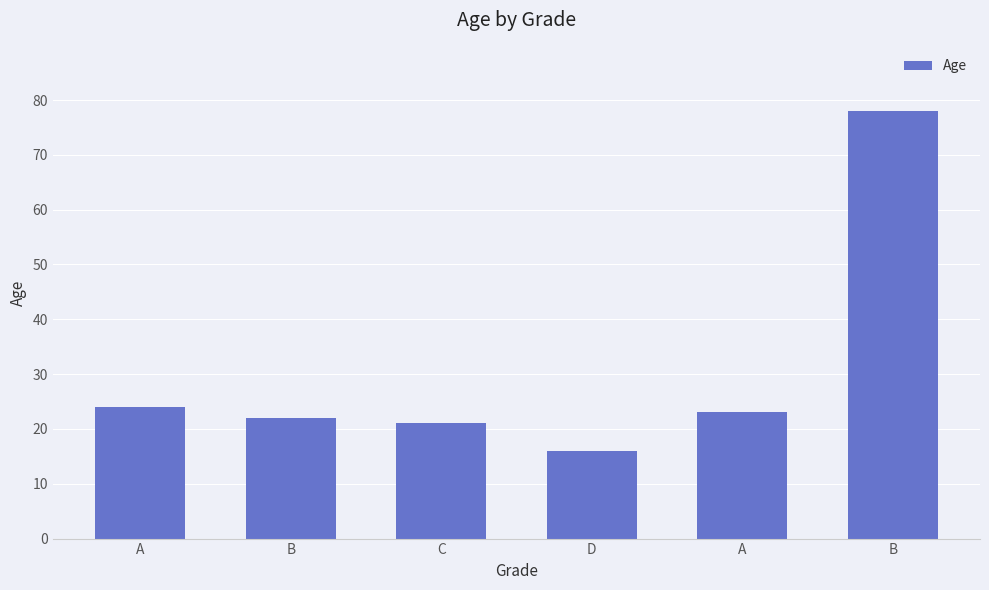

List the labels in order of value, largest first.

B, A, A, B, C, D